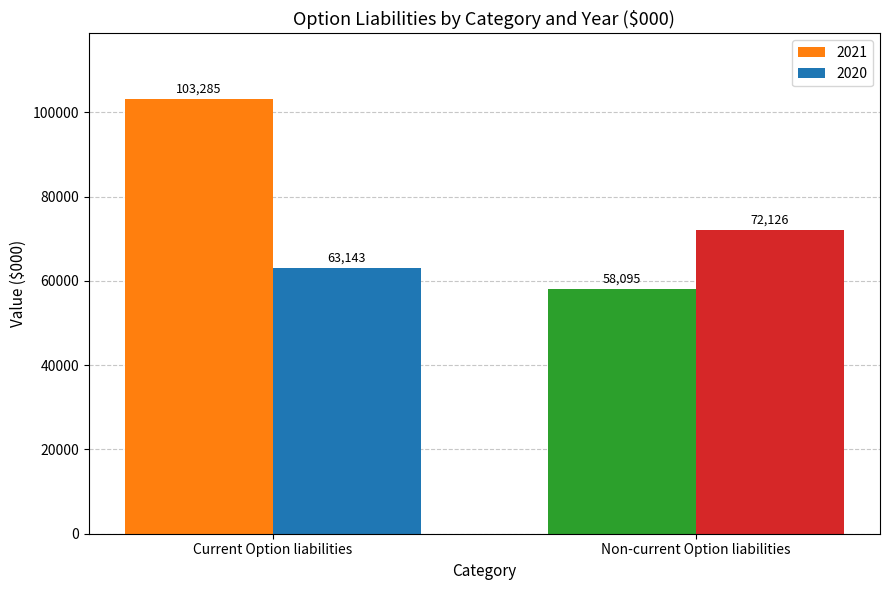

Count the 2020 values in the range 63143 to 72126.

2